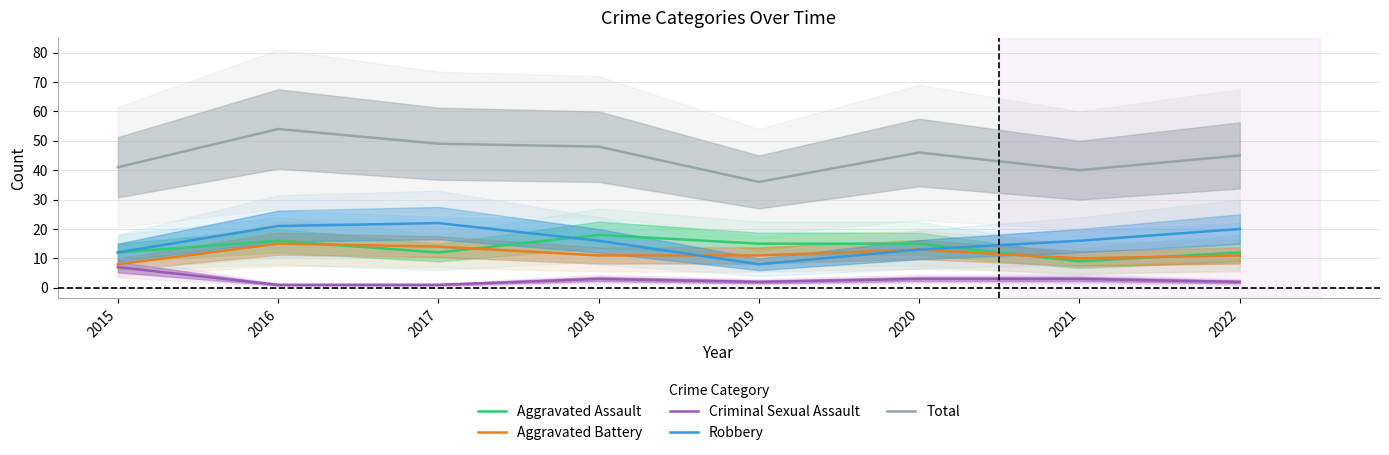

What is the difference between the maximum and minimum values in the Aggravated Assault series?

9